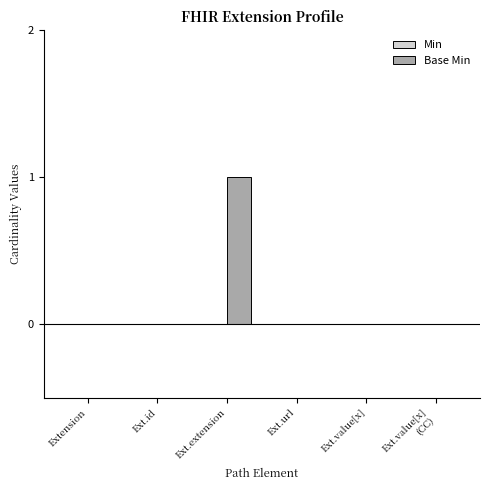

At which category does the chart reach its peak across all series?

Ext.extension